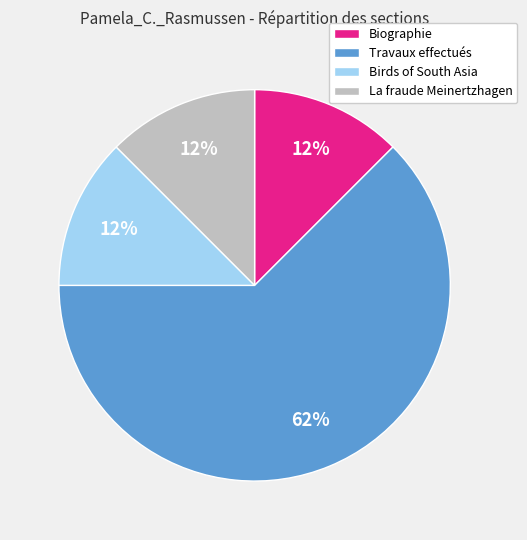

Is it true that Biographie is 12% of the pie?

True